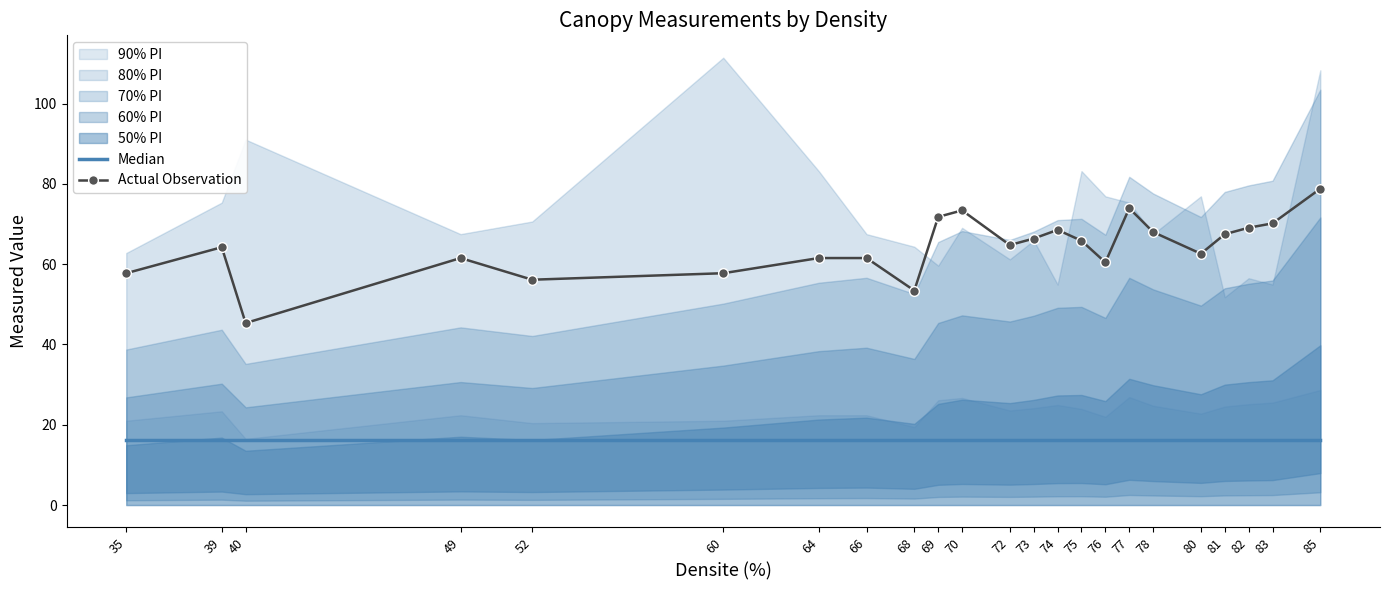

At which category is the sum across all series the highest?

85